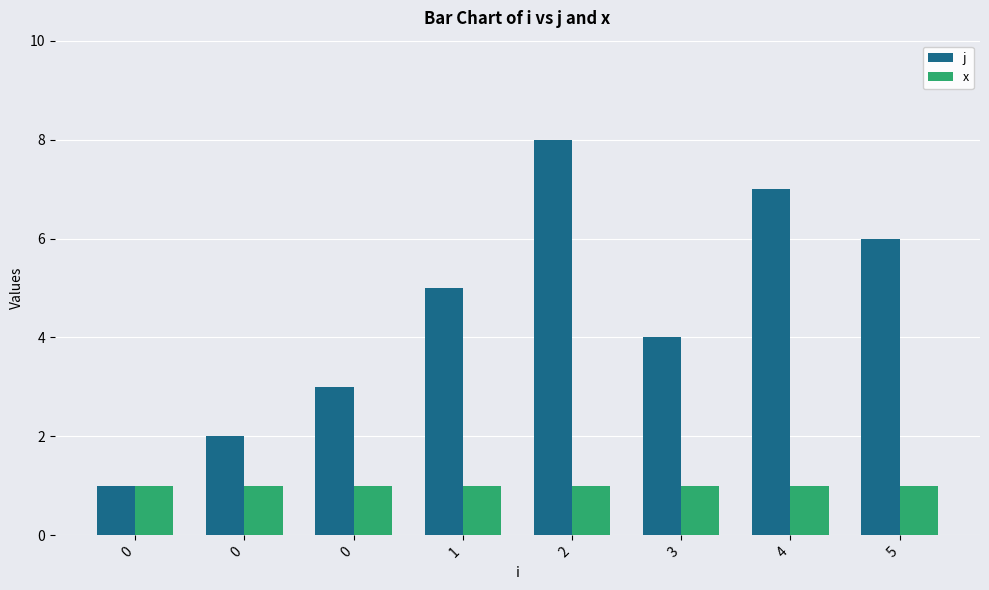

Reading right to left, transcribe all the data shown in this chart.

j: 5=6	4=7	3=4	2=8	1=5	0=3	0=2	0=1
x: 5=1	4=1	3=1	2=1	1=1	0=1	0=1	0=1